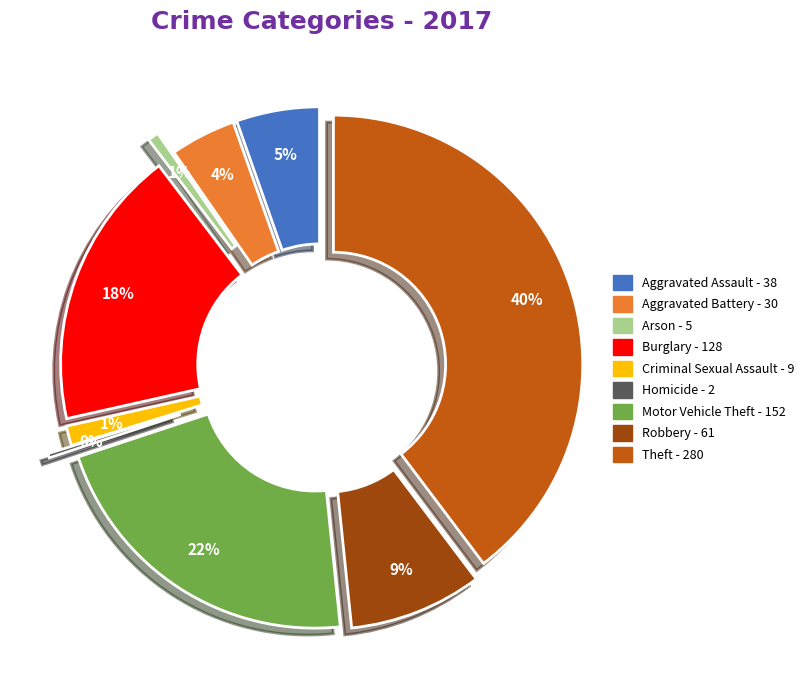

Does any single category account for the majority?

No